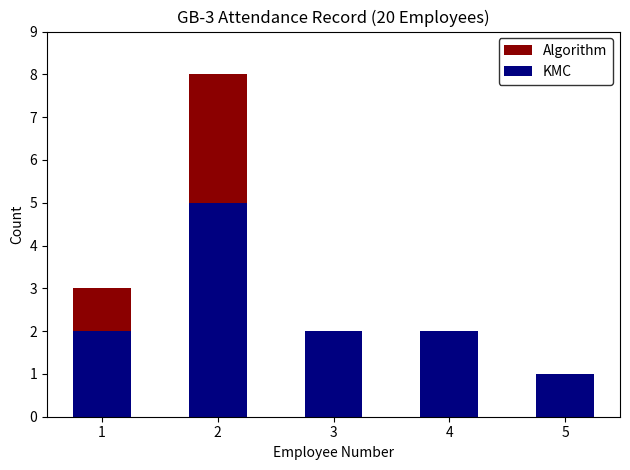

What is the average value of the KMC series?

2